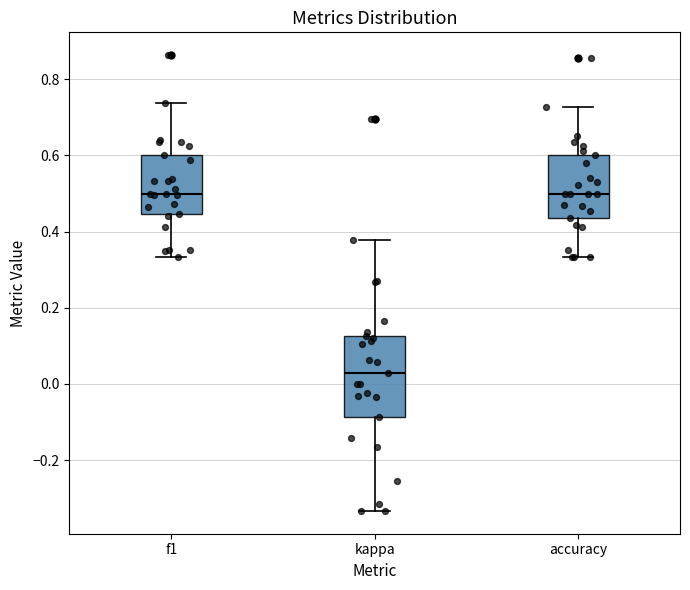

Reading left to right, read every box against the y-axis: the position of its median line, the range the box covers, and the ends of its whiskers. The values are not printed on the chart, so give them approximately, as read against the axis.

f1: median 0.50, box 0.44 to 0.60, whiskers 0.34 to 0.74
kappa: median 0.02, box -0.08 to 0.12, whiskers -0.34 to 0.38
accuracy: median 0.50, box 0.44 to 0.60, whiskers 0.34 to 0.72